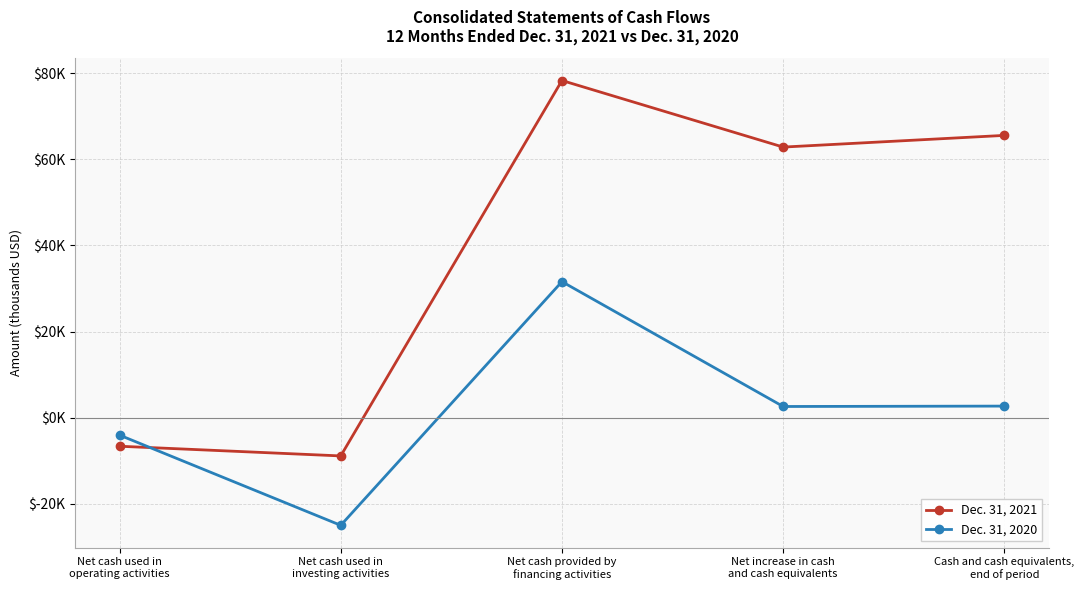

What is the greatest value displayed?

78303